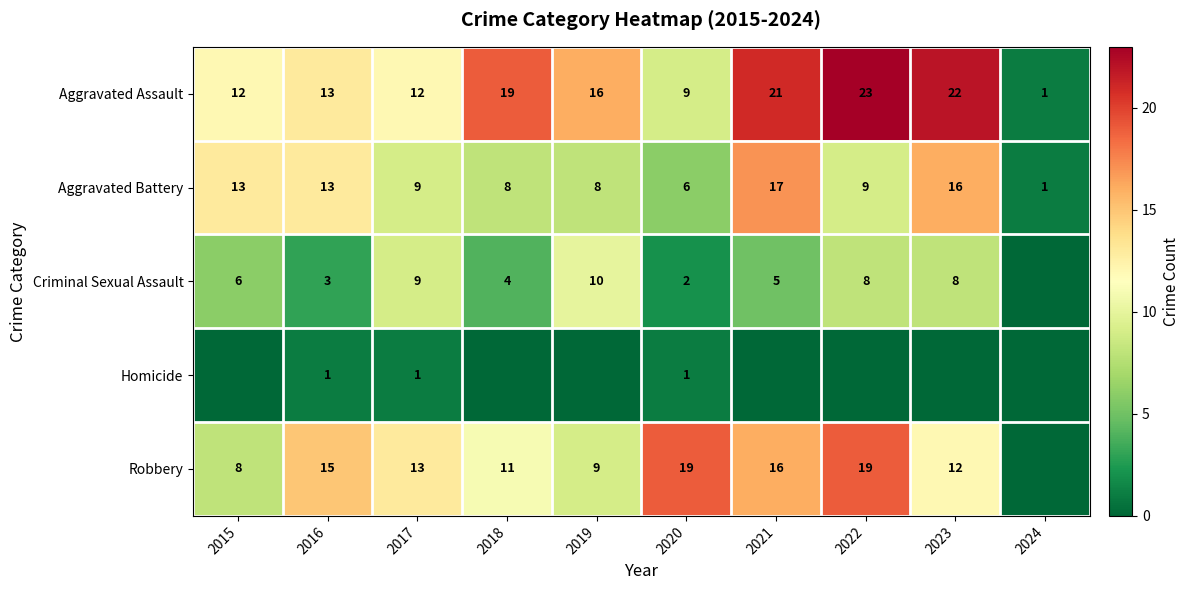

Is the value of Aggravated Assault at 2018 greater than the value of Criminal Sexual Assault at 2019?

Yes